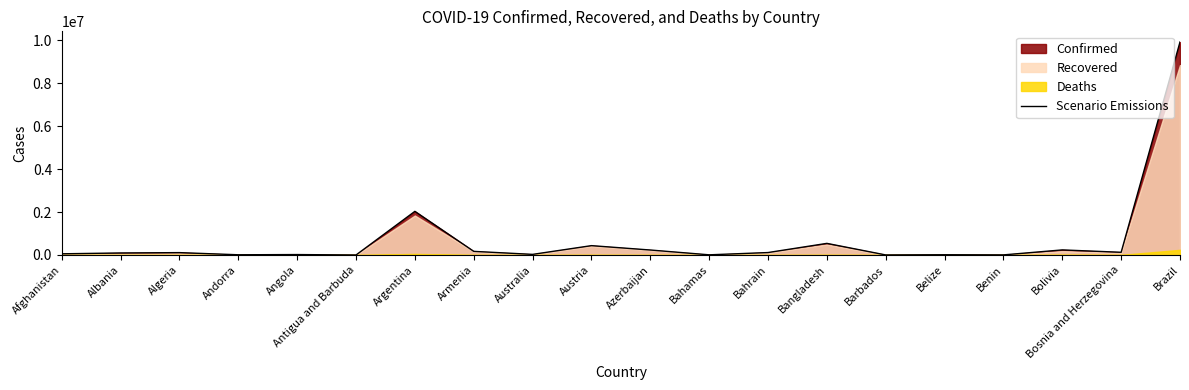

Count the number of categories in the chart.

20